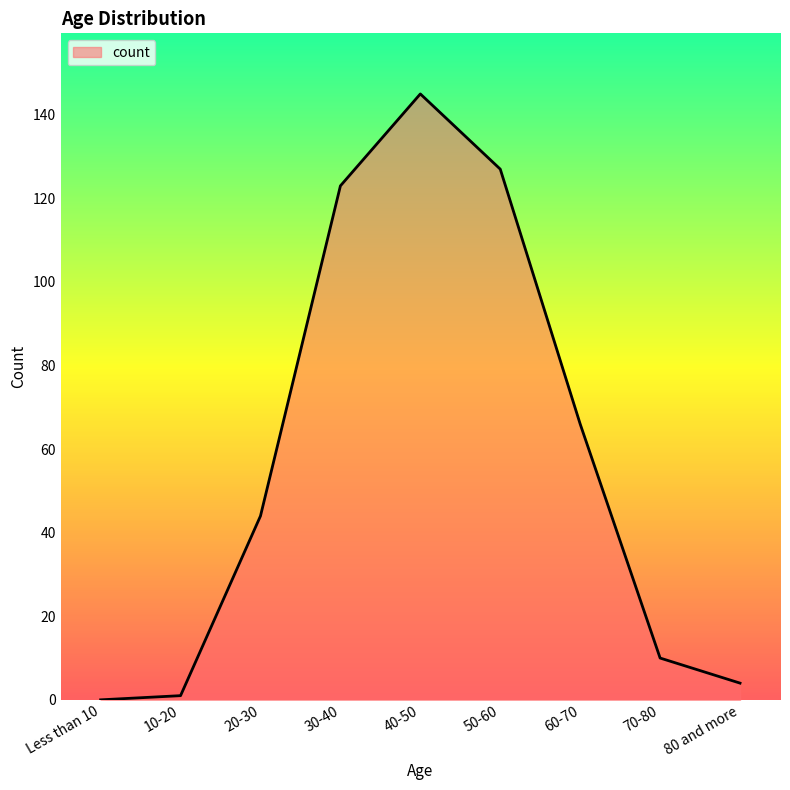

At which label is the value closest to 72?

60-70